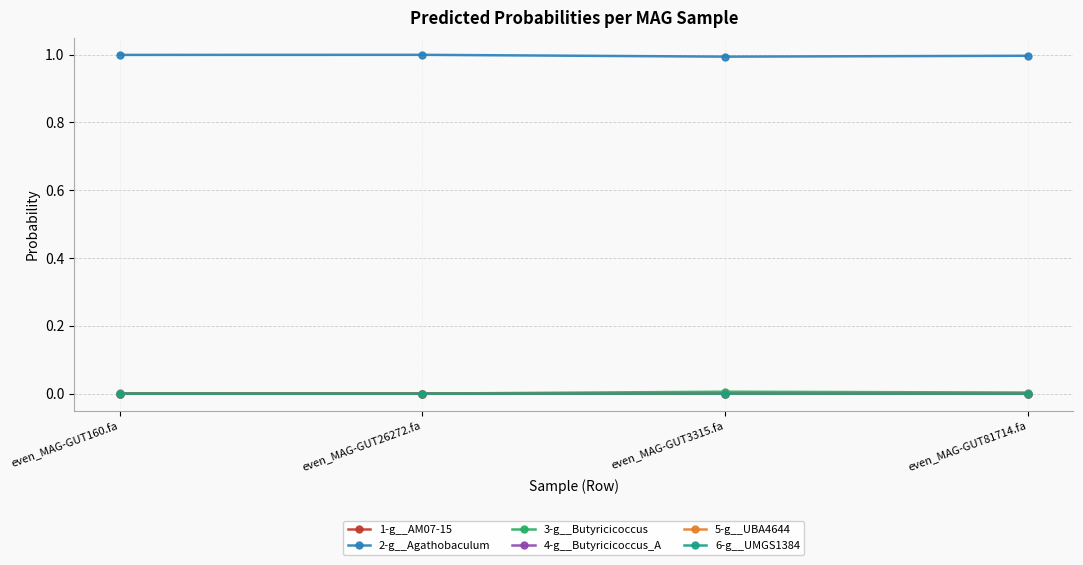

Which series has the largest total across all categories?

2-g__Agathobaculum